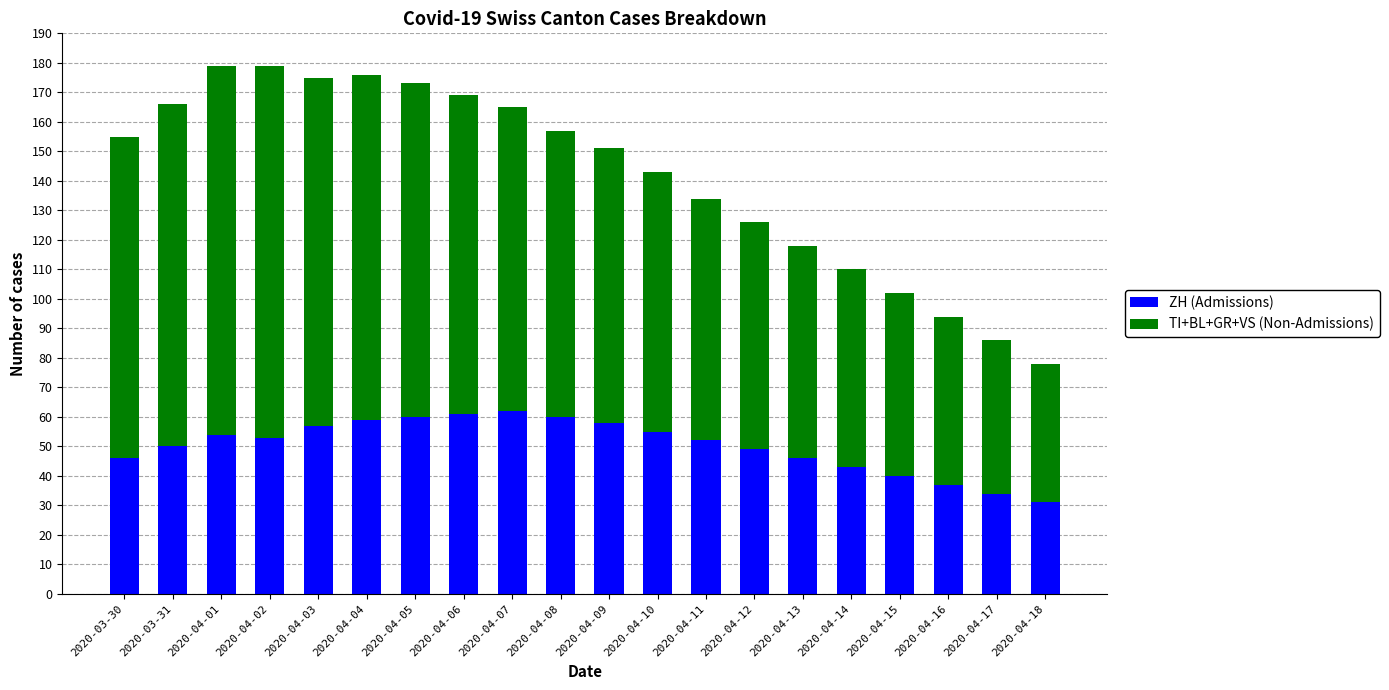

What are all the series names shown in the legend?

ZH (Admissions), TI+BL+GR+VS (Non-Admissions)